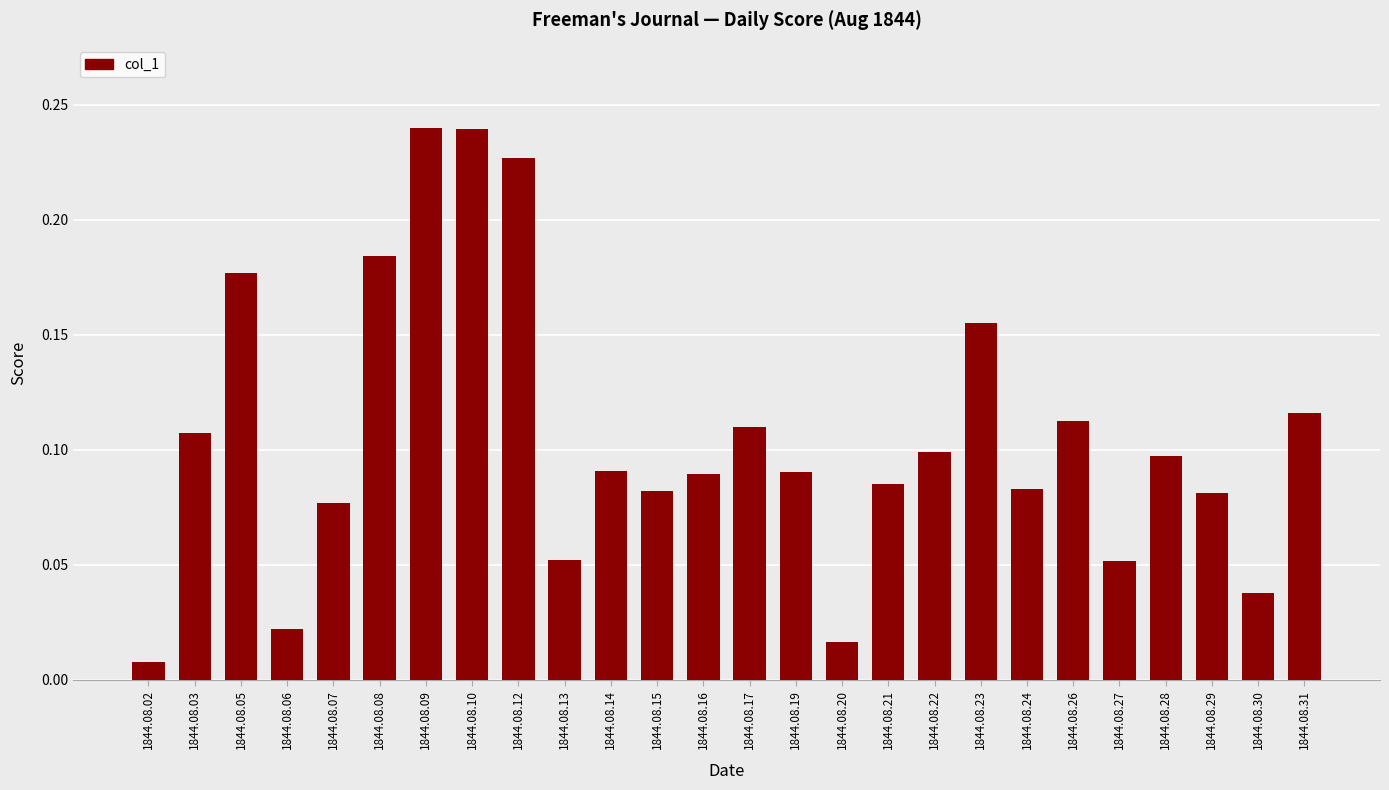

Between 1844.08.16 and 1844.08.15, which is larger?

1844.08.16